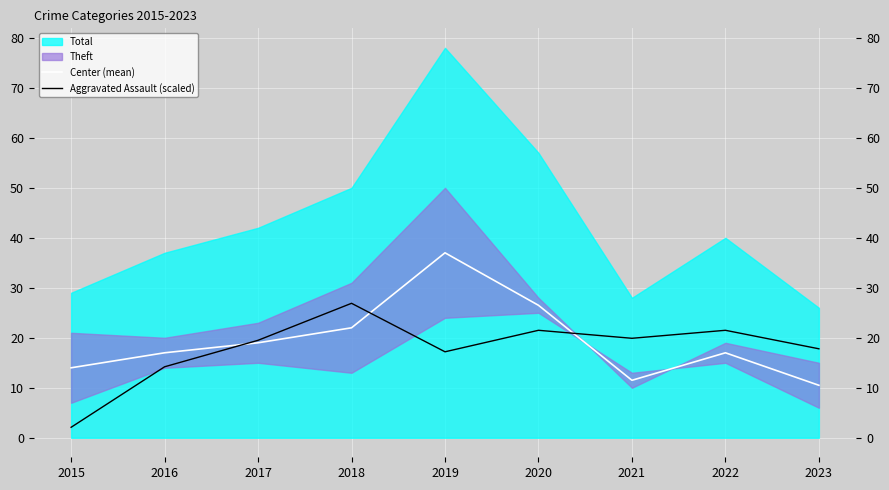

At which label does Aggravated Assault (scaled) first exceed 19?

2017